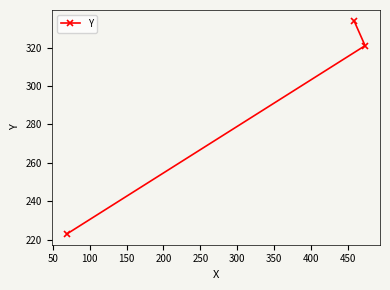

What is the smallest value displayed?

223